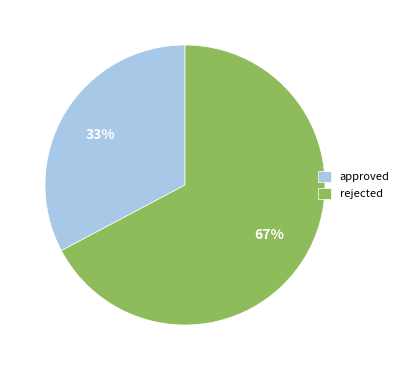

How many slices are in this pie chart?

2